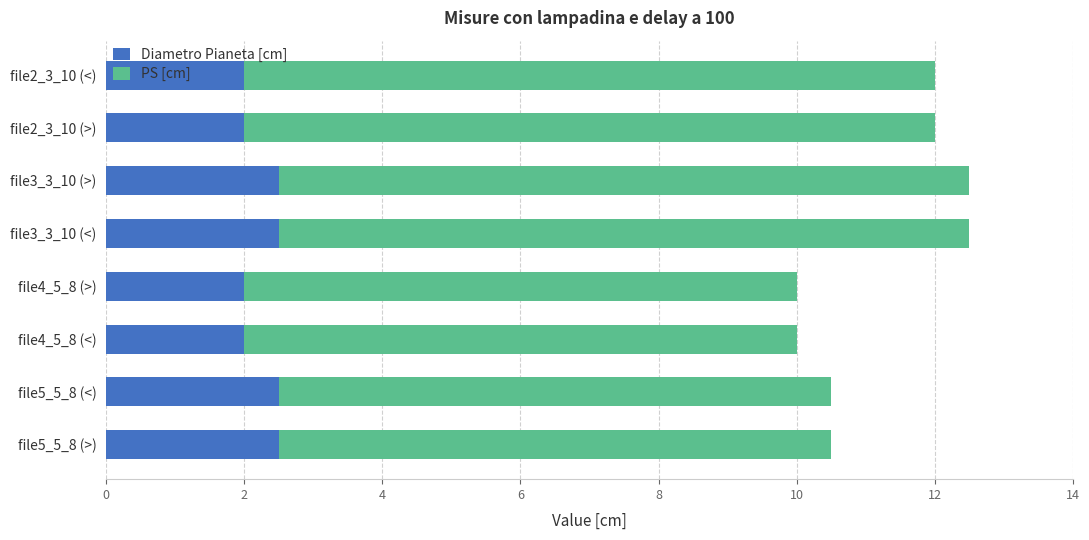

The Diametro Pianeta [cm] series shows 2.0 at file4_5_8 (>). True or false?

True